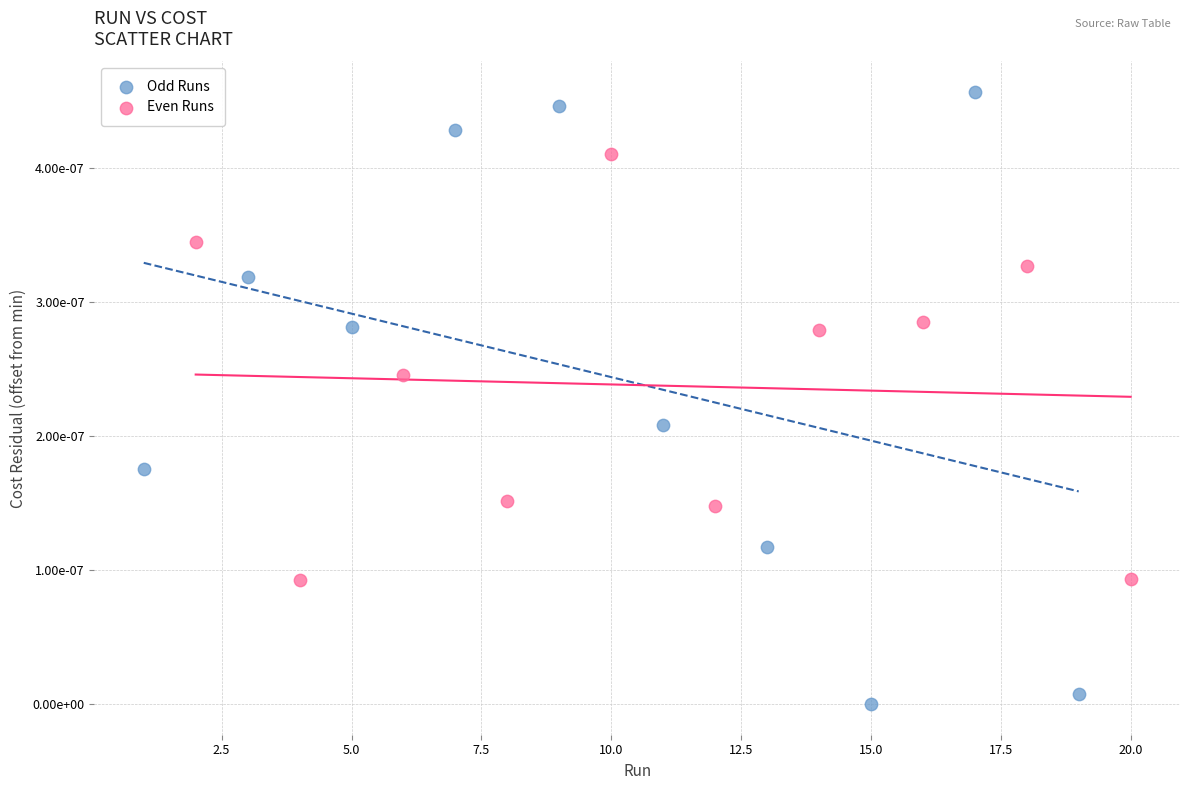

Which series has the largest Y range (max minus min)?

Odd Runs